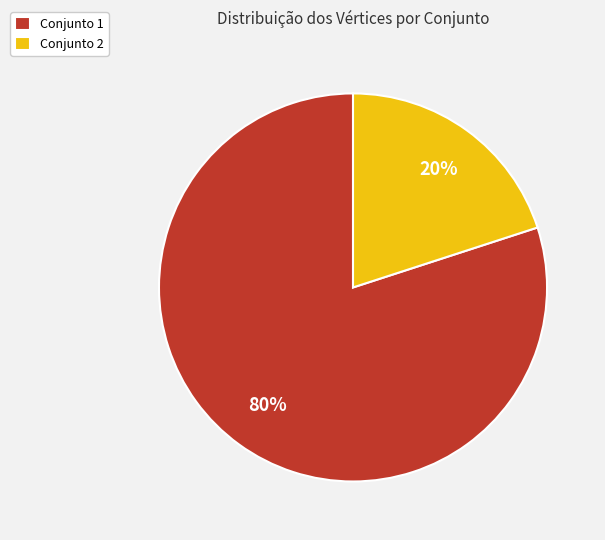

To the nearest percent, what is the difference between the largest and smallest slice percentages?

60%